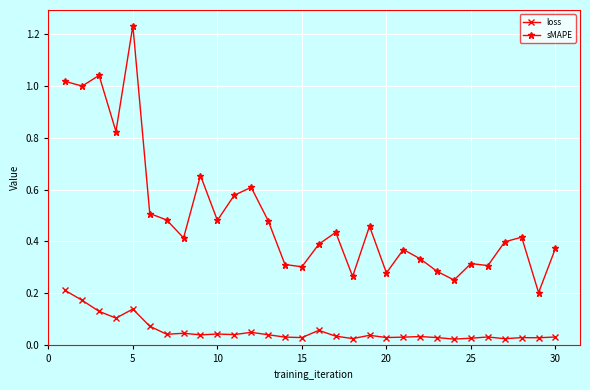

What is the sum of all loss values?

1.7